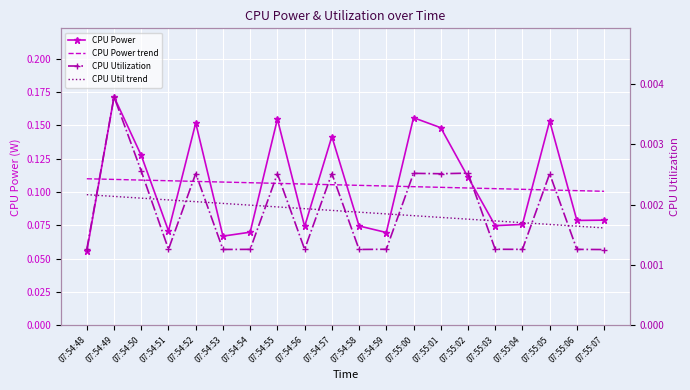

True or false: CPU Utilization and CPU Power trend cross at least once.

False